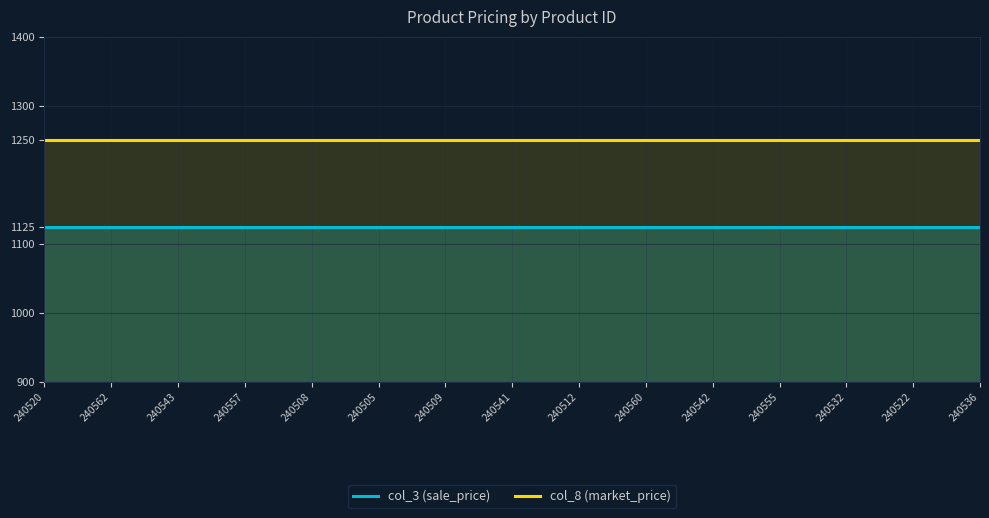

Is the value of col_8 (market_price) at 240509 greater than the value of col_3 (sale_price) at 240557?

Yes